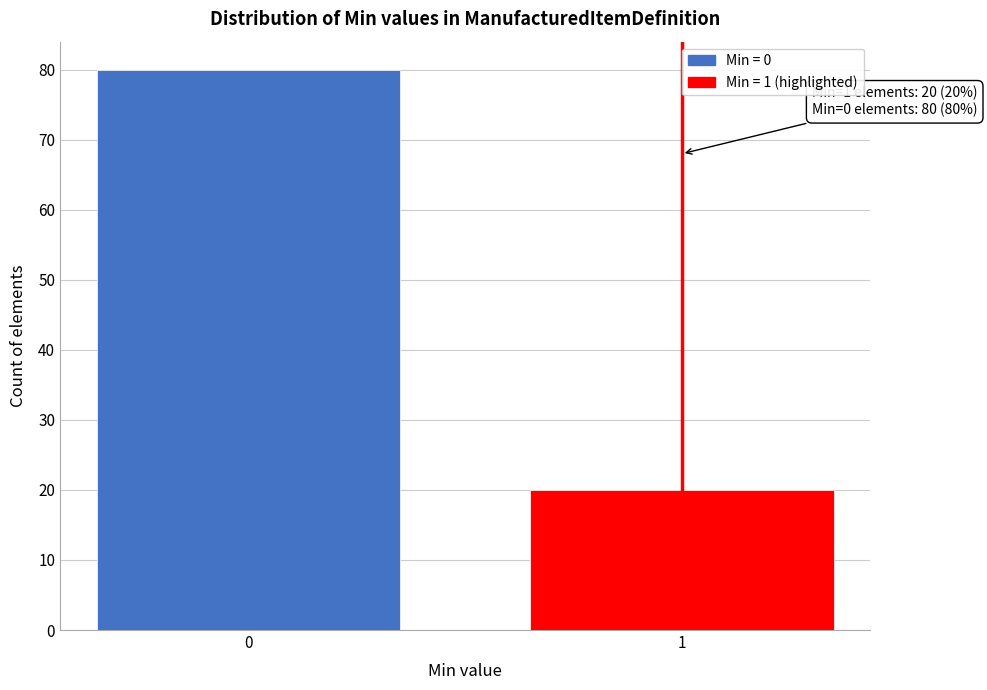

Reading left to right, what are all the values shown in this chart?

80	20